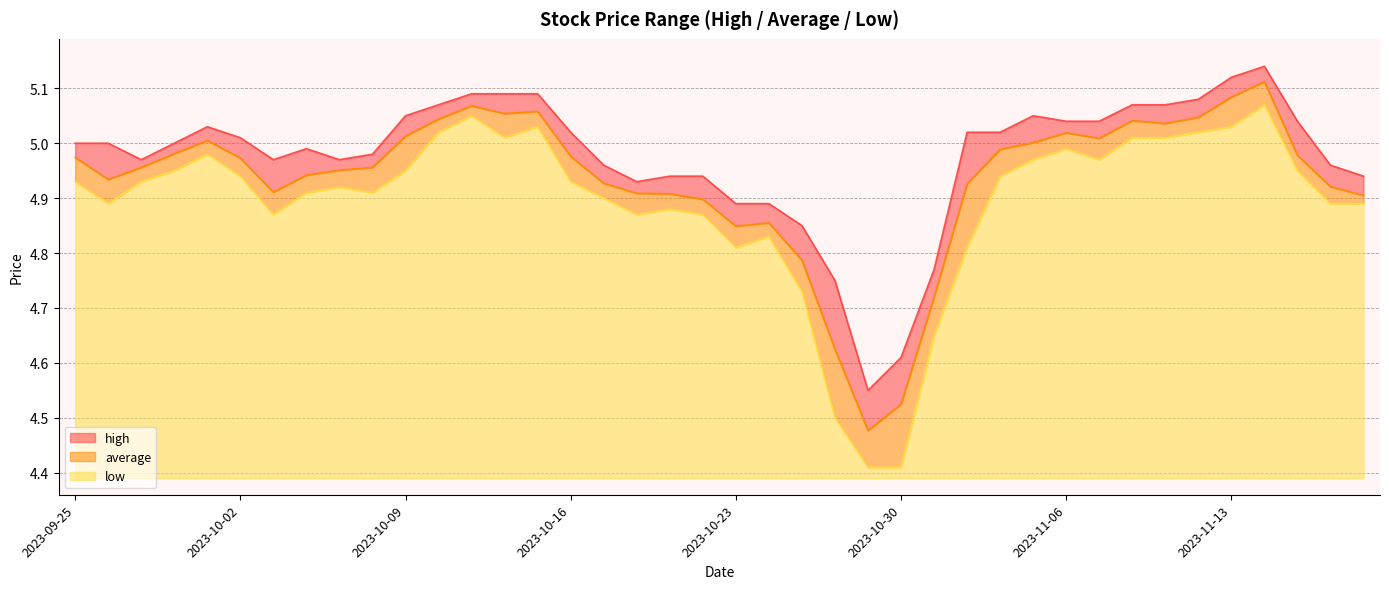

Reading left to right, extract all data points from this chart.

high: 5.0	5.0	5.0	5.0	5.0	5.0	5.0	5.0	5.0	5.0	5.0	5.1	5.1	5.1	5.1	5.0	5.0	4.9	4.9	4.9	4.9	4.9	4.8	4.8	4.5	4.6	4.8	5.0	5.0	5.0	5.0	5.0	5.1	5.1	5.1	5.1	5.1	5.0	5.0	4.9
average: 5.0	4.9	5.0	5.0	5.0	5.0	4.9	4.9	5.0	5.0	5.0	5.0	5.1	5.1	5.1	5.0	4.9	4.9	4.9	4.9	4.8	4.9	4.8	4.6	4.5	4.5	4.7	4.9	5.0	5.0	5.0	5.0	5.0	5.0	5.0	5.1	5.1	5.0	4.9	4.9
low: 4.9	4.9	4.9	5.0	5.0	4.9	4.9	4.9	4.9	4.9	5.0	5.0	5.0	5.0	5.0	4.9	4.9	4.9	4.9	4.9	4.8	4.8	4.7	4.5	4.4	4.4	4.7	4.8	4.9	5.0	5.0	5.0	5.0	5.0	5.0	5.0	5.1	5.0	4.9	4.9